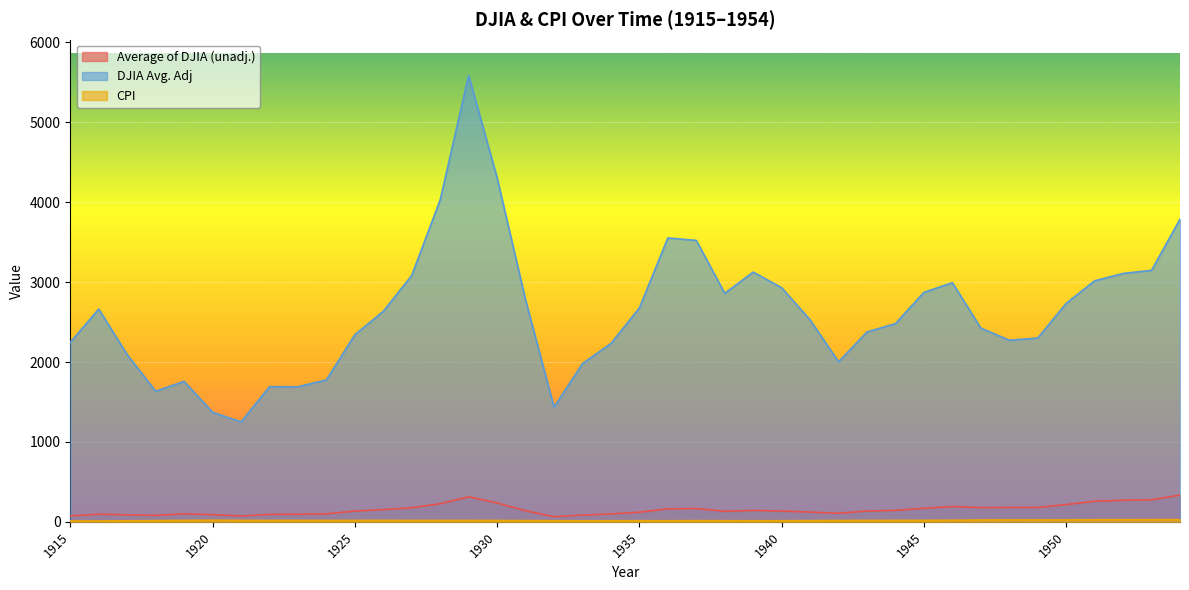

What is the difference between the second highest and second lowest values in the CPI series?

15.8